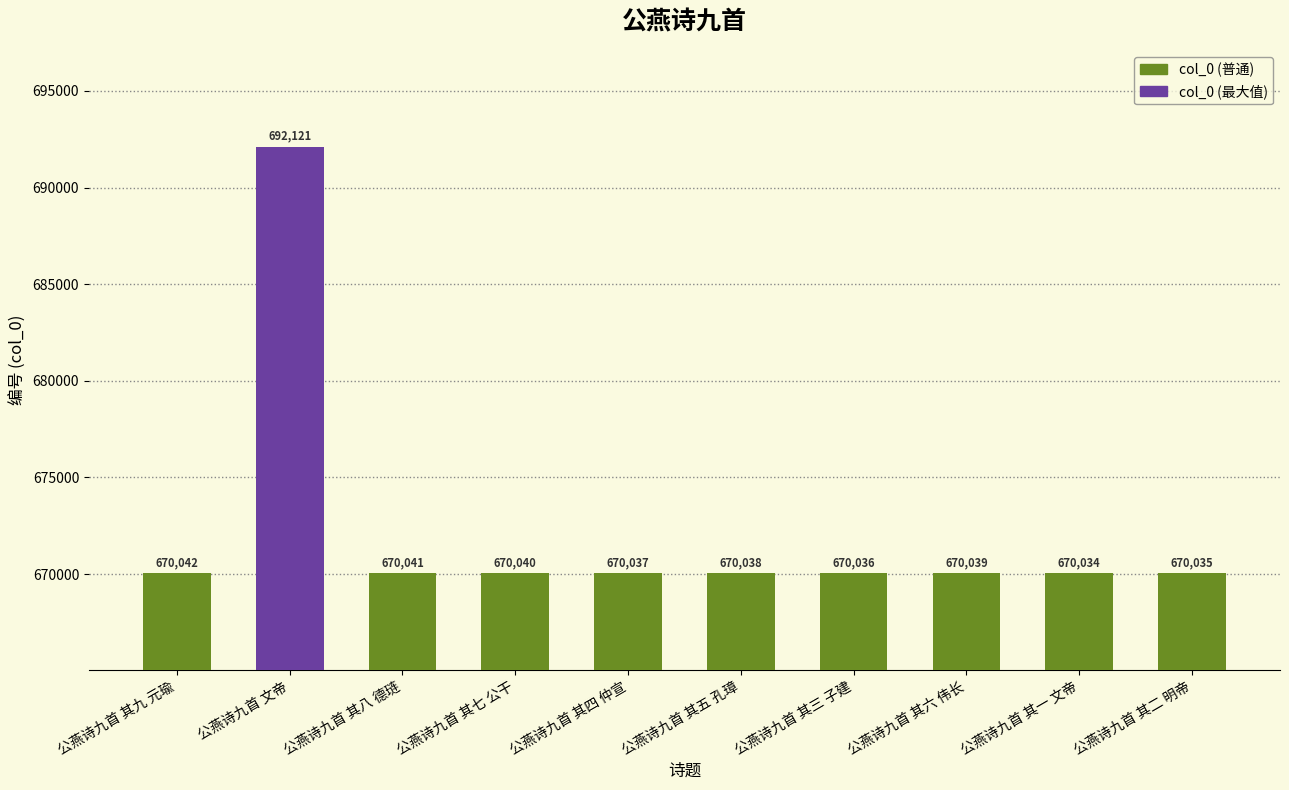

What is the value of the 2nd bar from the left?

692121